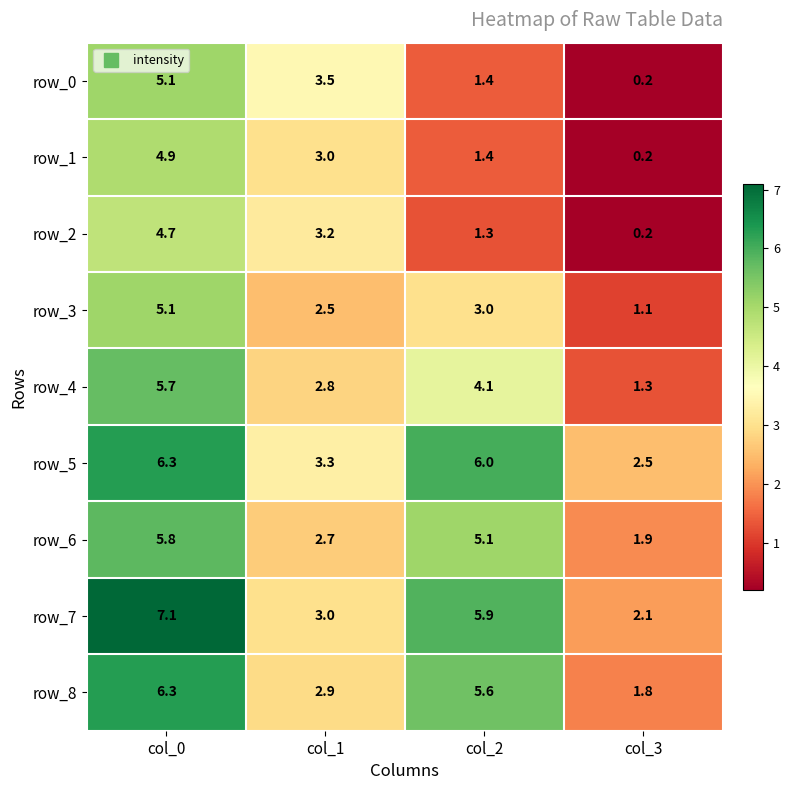

What is the total value across all series at col_3?

11.3